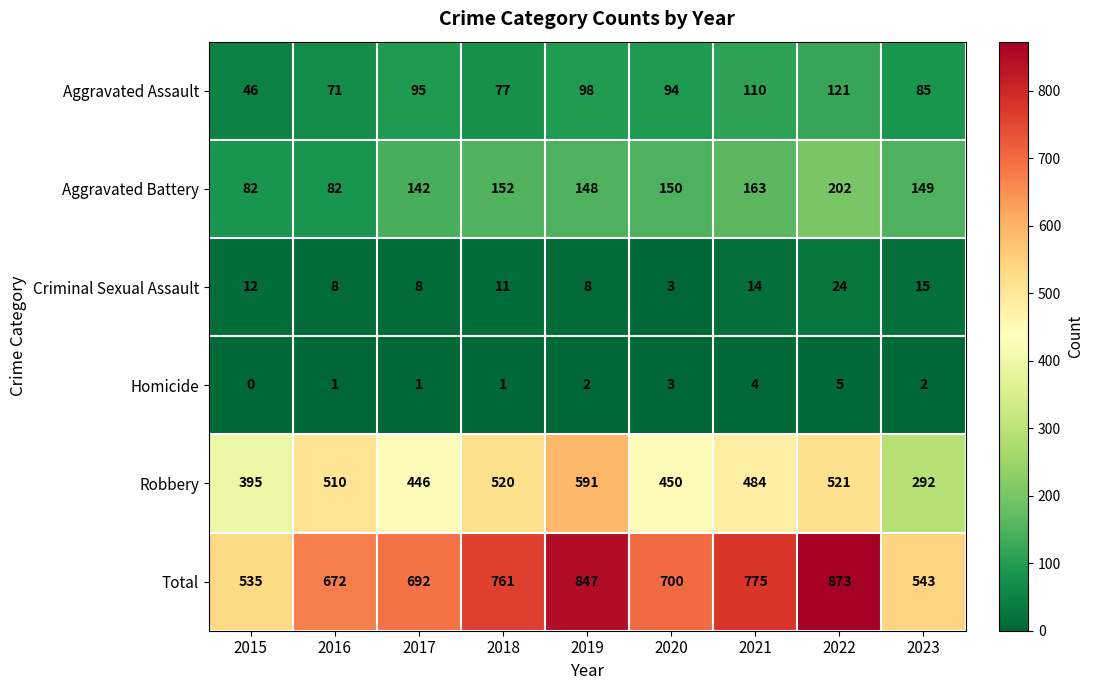

The value of Aggravated Battery at 2023 is 258. True or false?

False